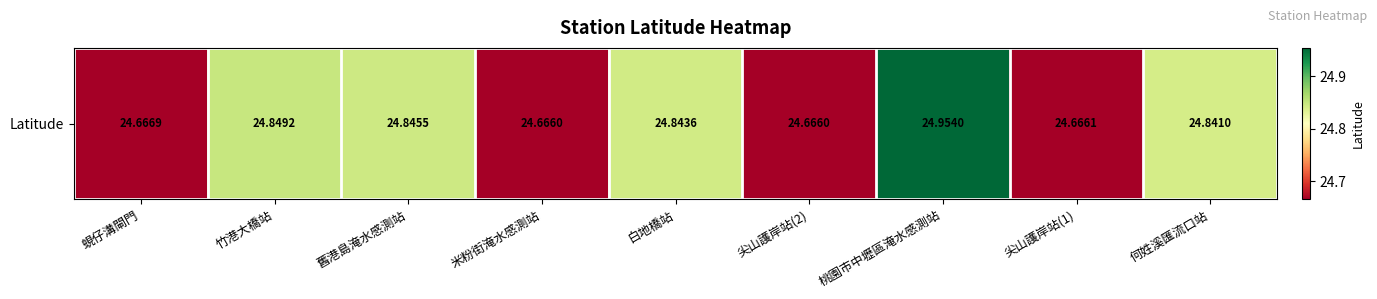

Which label corresponds to the largest value in the chart?

桃園市中壢區淹水感測站